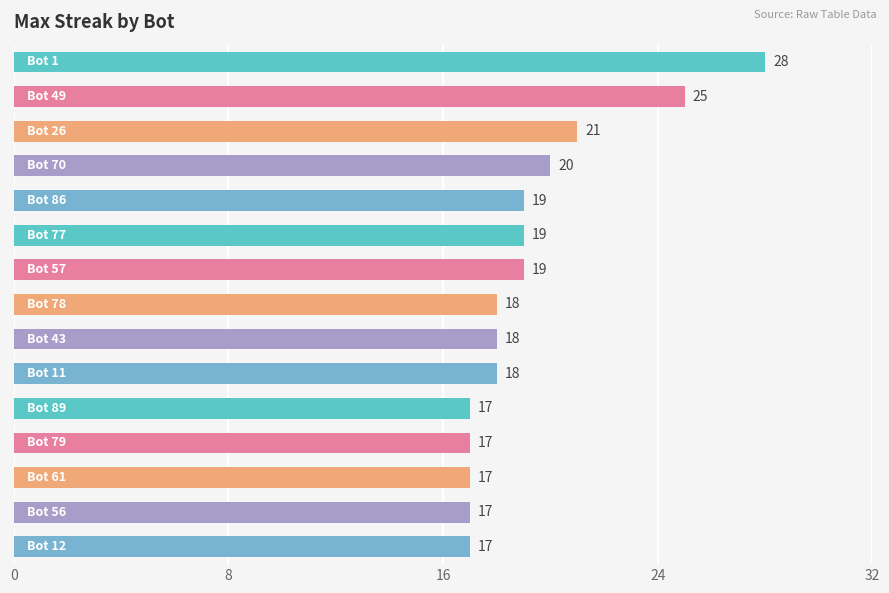

What is the maximum value shown in the chart?

28